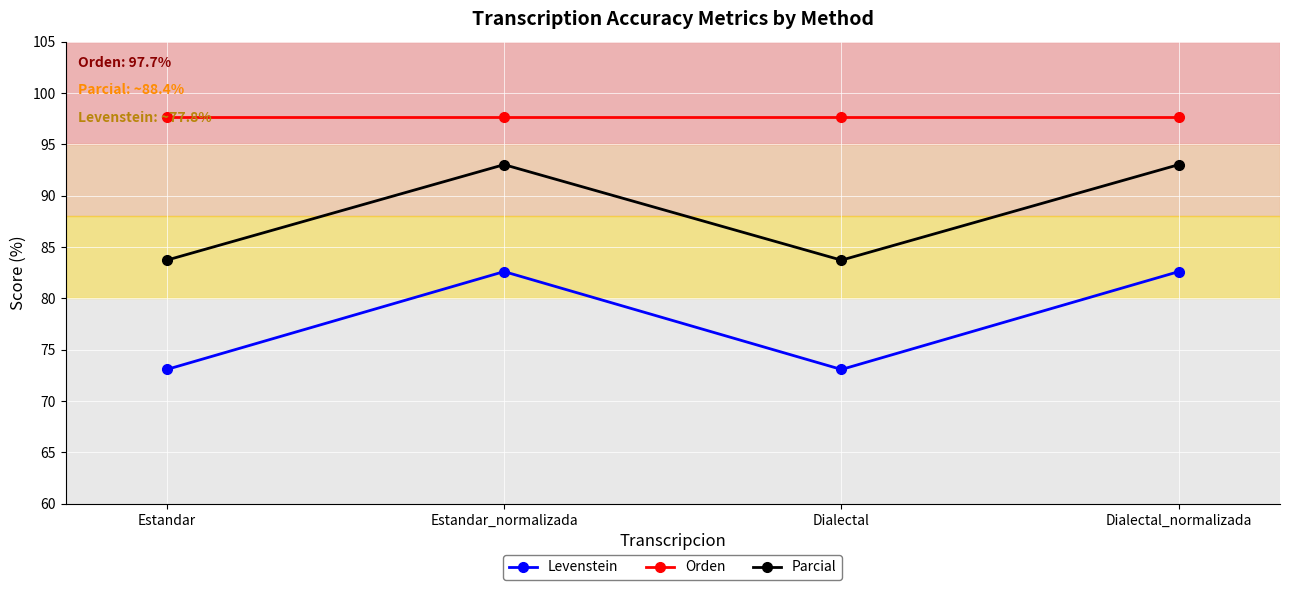

What position from the right is Dialectal_normalizada?

1